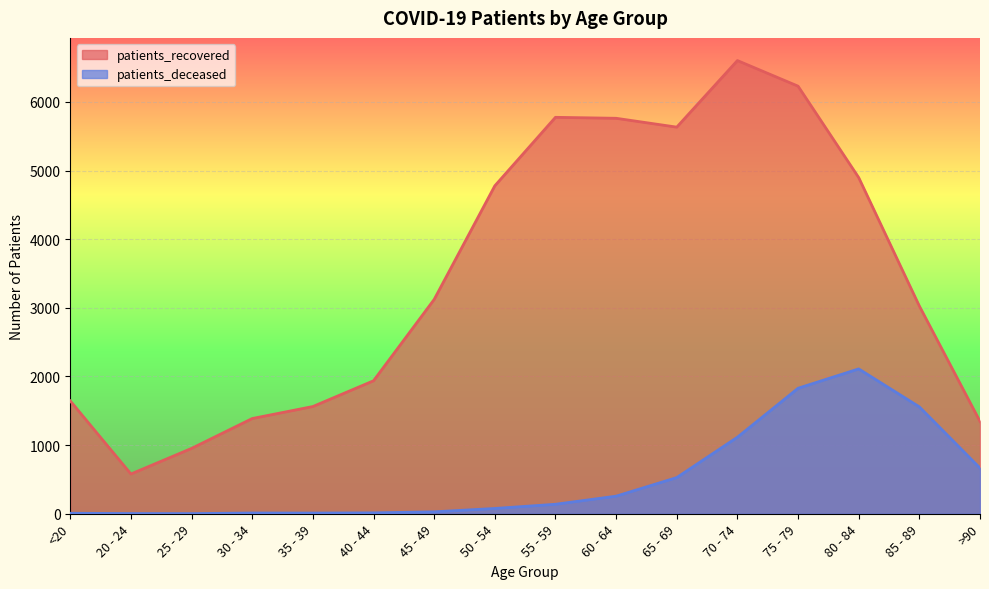

Is it true that patients_recovered equals 2132 at 50 - 54?

False